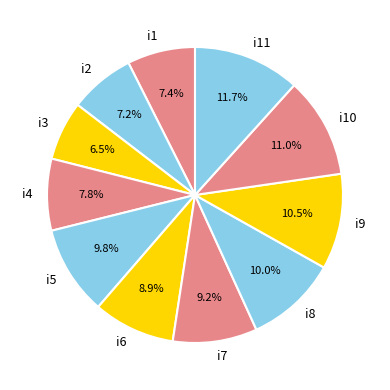

Approximately how many times larger is the value at i5 compared to i9?

0.9